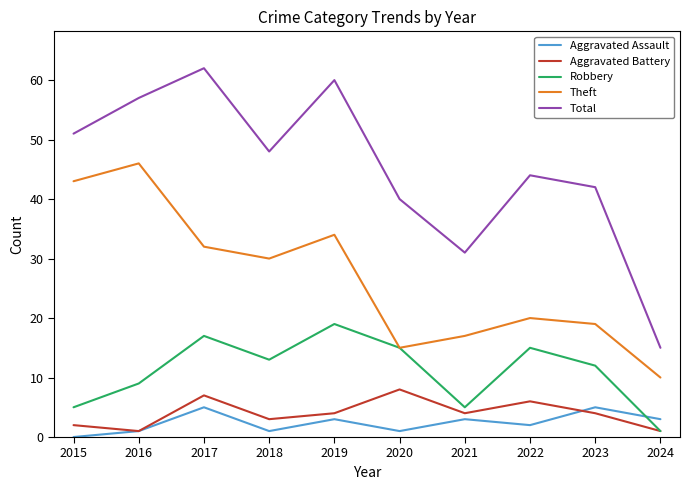

Reading right to left, what are all the values shown in this chart?

Aggravated Assault: 2024=3	2023=5	2022=2	2021=3	2020=1	2019=3	2018=1	2017=5	2016=1	2015=0
Aggravated Battery: 2024=1	2023=4	2022=6	2021=4	2020=8	2019=4	2018=3	2017=7	2016=1	2015=2
Robbery: 2024=1	2023=12	2022=15	2021=5	2020=15	2019=19	2018=13	2017=17	2016=9	2015=5
Theft: 2024=10	2023=19	2022=20	2021=17	2020=15	2019=34	2018=30	2017=32	2016=46	2015=43
Total: 2024=15	2023=42	2022=44	2021=31	2020=40	2019=60	2018=48	2017=62	2016=57	2015=51